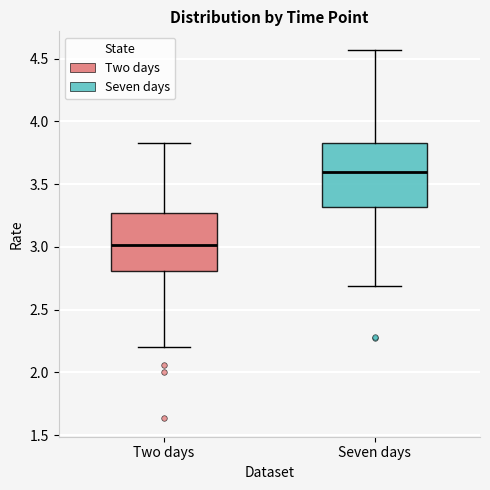

Reading left to right, transcribe this box plot: for each box, give where its median line is, the range the box spans, and where its two whiskers end, as read against the y-axis. The values are not printed on the chart, so give them approximately, as read against the axis.

Two days: median 3.00, box 2.80 to 3.25, whiskers 2.20 to 3.85
Seven days: median 3.60, box 3.30 to 3.85, whiskers 2.70 to 4.55